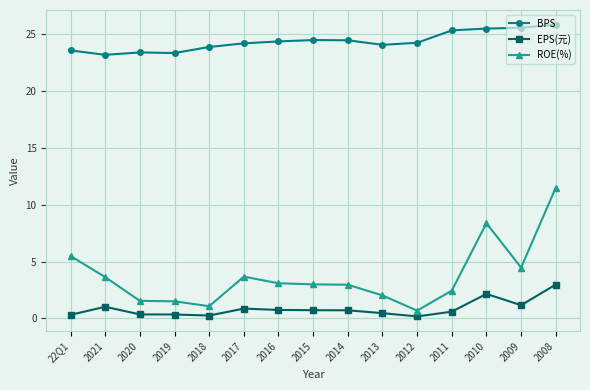

What is the total value across all series at 2021?

27.9